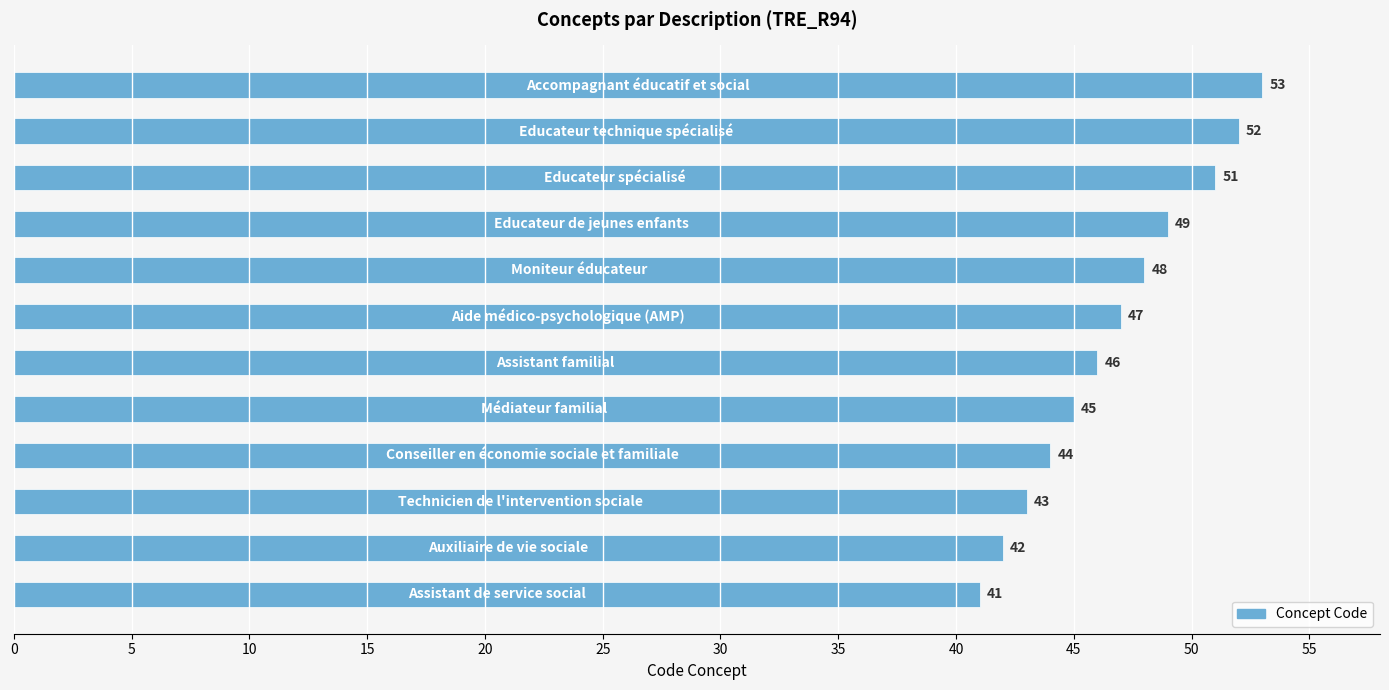

What is the minimum value shown in the chart?

41